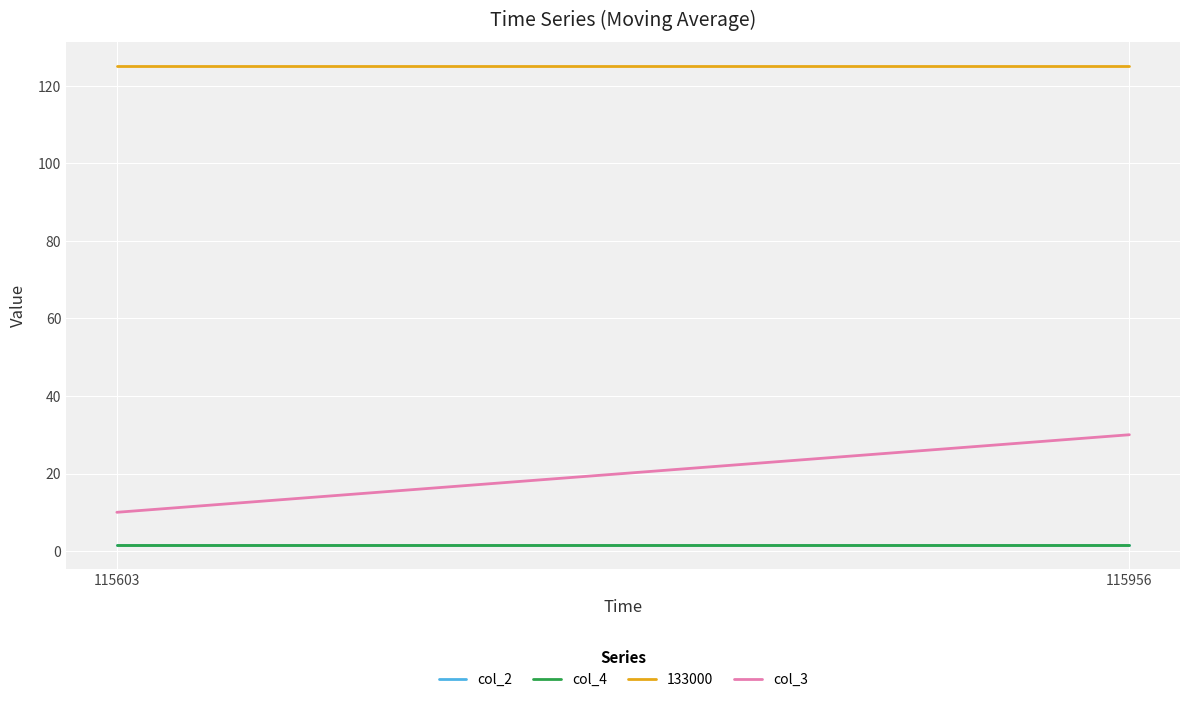

Which label corresponds to the largest value in the chart?

115956